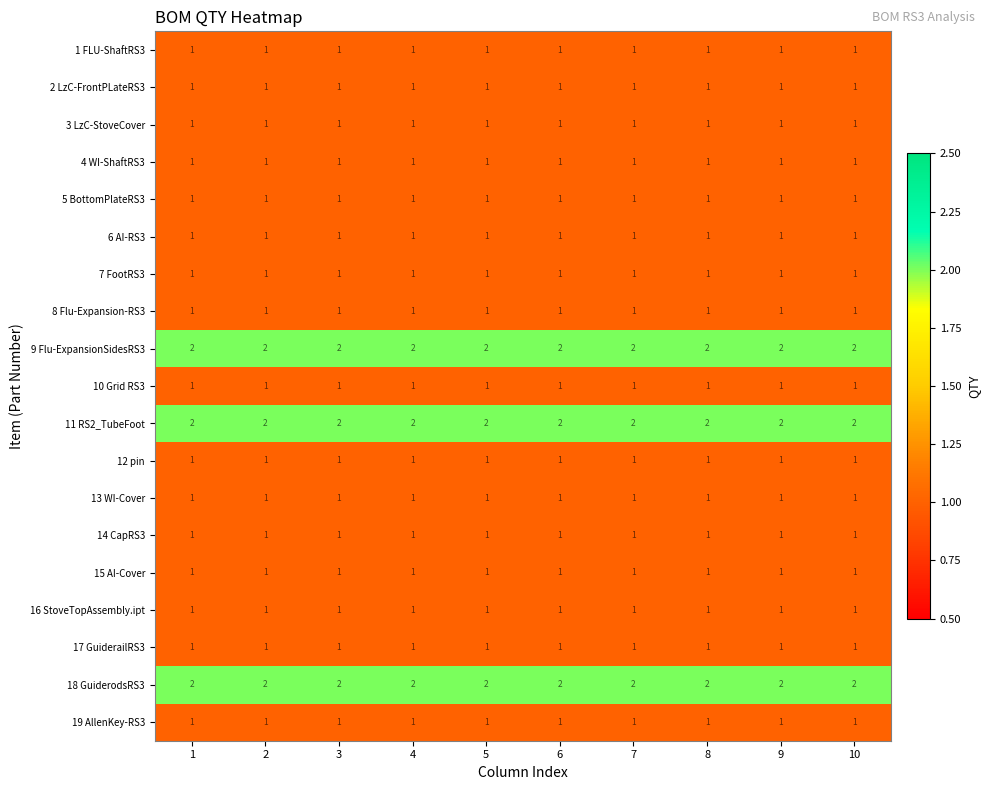

At how many categories does at least one series exceed 1?

10